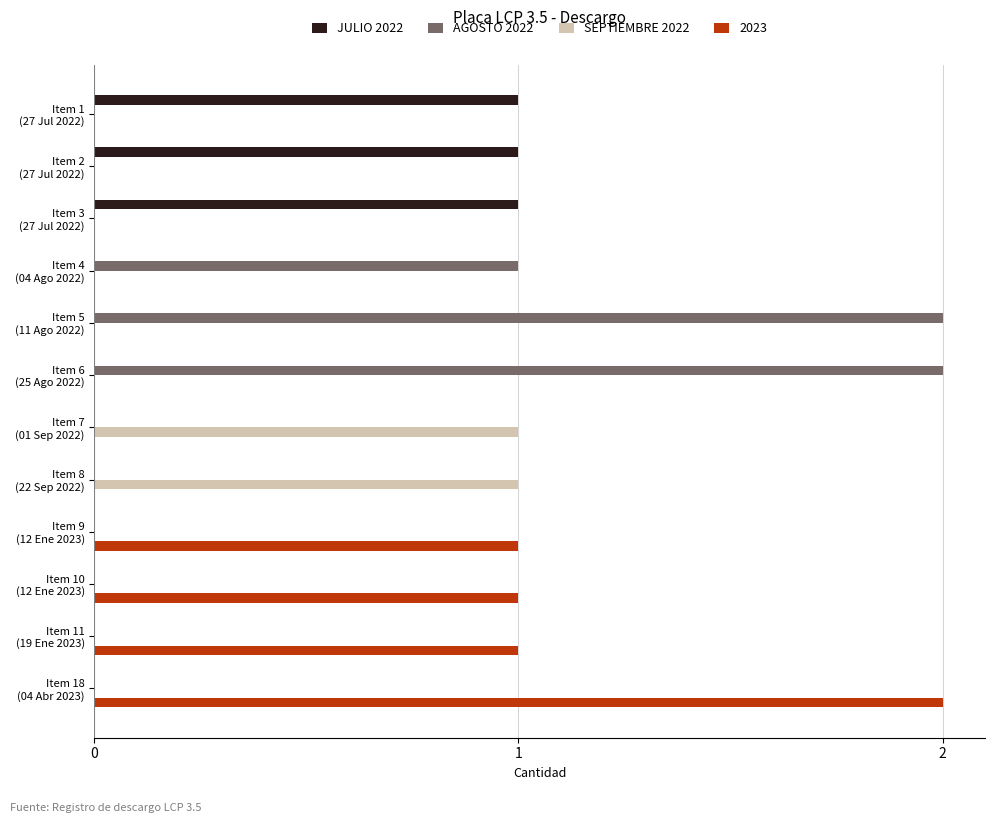

What is the sum of all 2023 values?

5